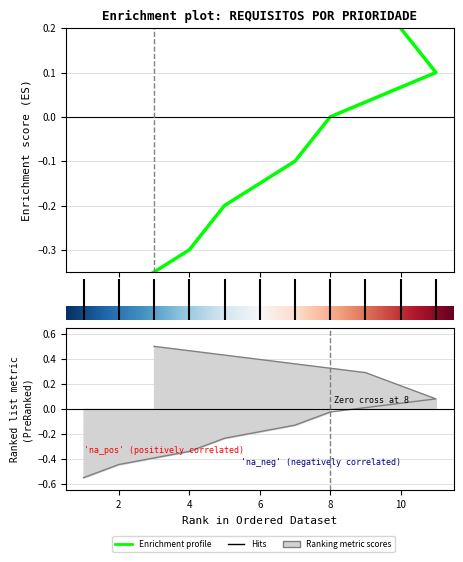

How many values are above zero?

5